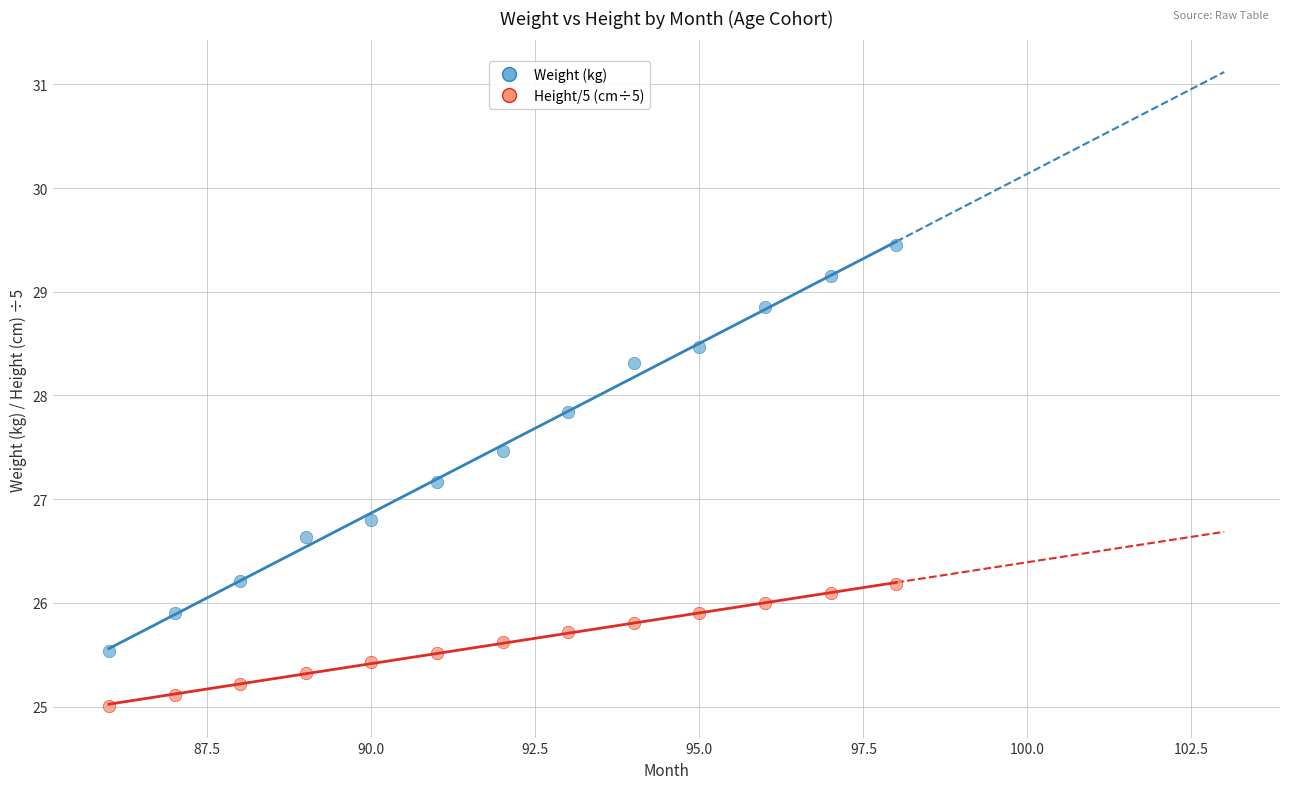

What are all the series names shown in the legend?

Weight (kg), Height/5 (cm÷5)